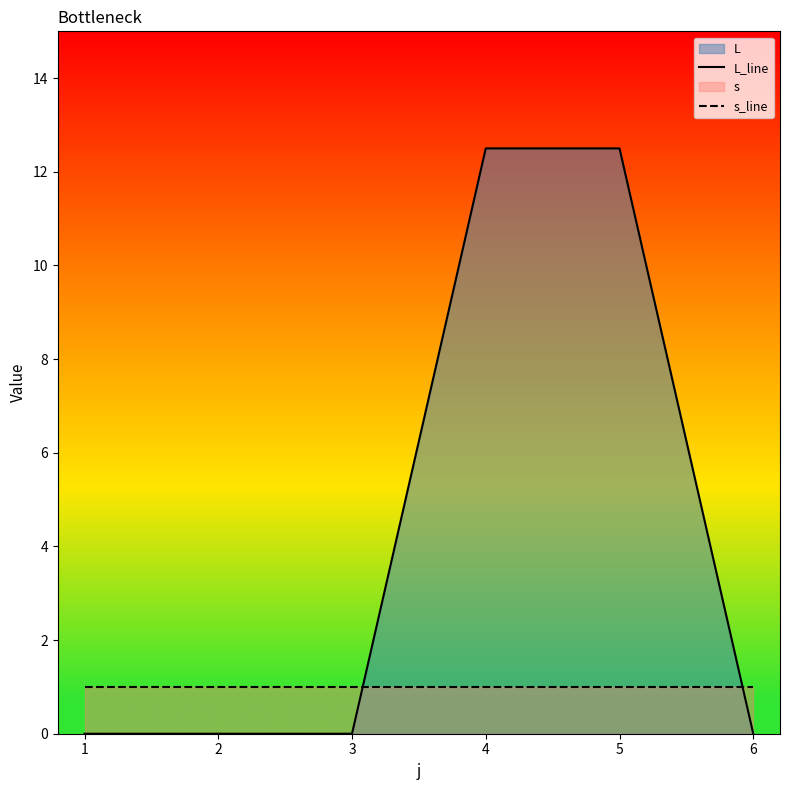

True or false: L_line has a value of 12.5 at 4.

True